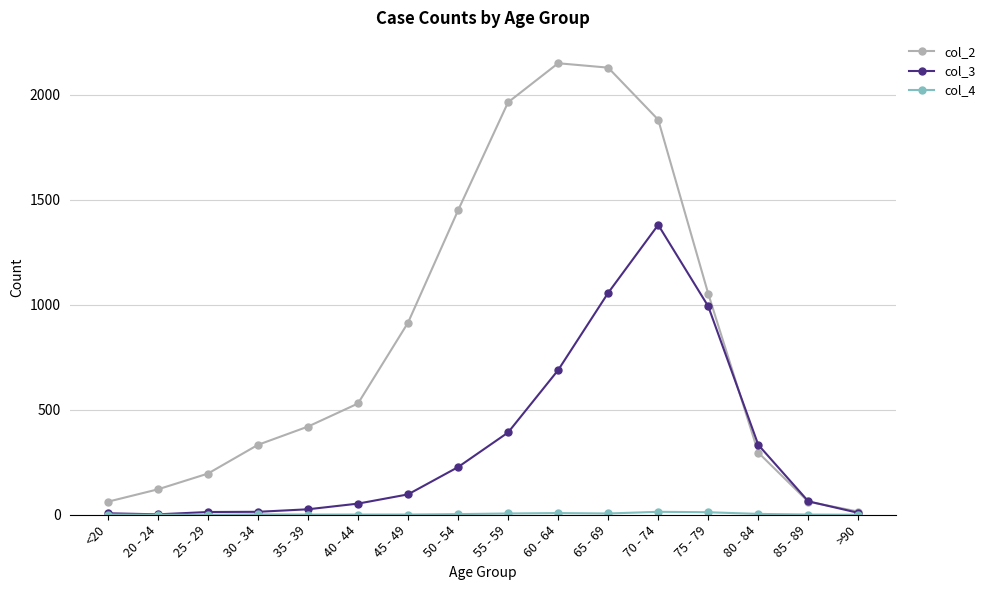

What is the difference between the col_3 values at 85 - 89 and 65 - 69?

993